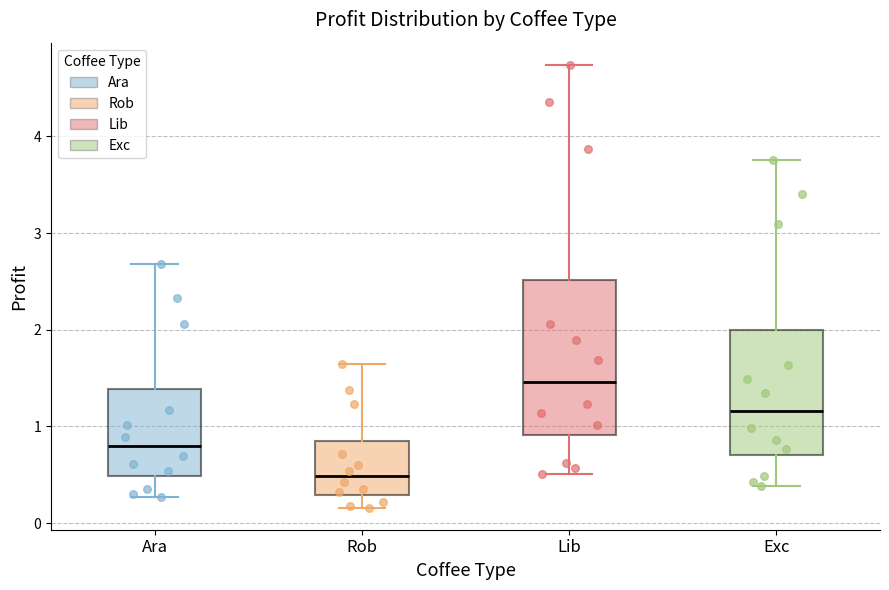

Reading left to right, read every box against the y-axis: the position of its median line, the range the box covers, and the ends of its whiskers. The values are not printed on the chart, so give them approximately, as read against the axis.

Ara: median 0.8, box 0.5 to 1.4, whiskers 0.3 to 2.7
Rob: median 0.5, box 0.3 to 0.8, whiskers 0.2 to 1.6
Lib: median 1.5, box 0.9 to 2.5, whiskers 0.5 to 4.7
Exc: median 1.2, box 0.7 to 2.0, whiskers 0.4 to 3.8